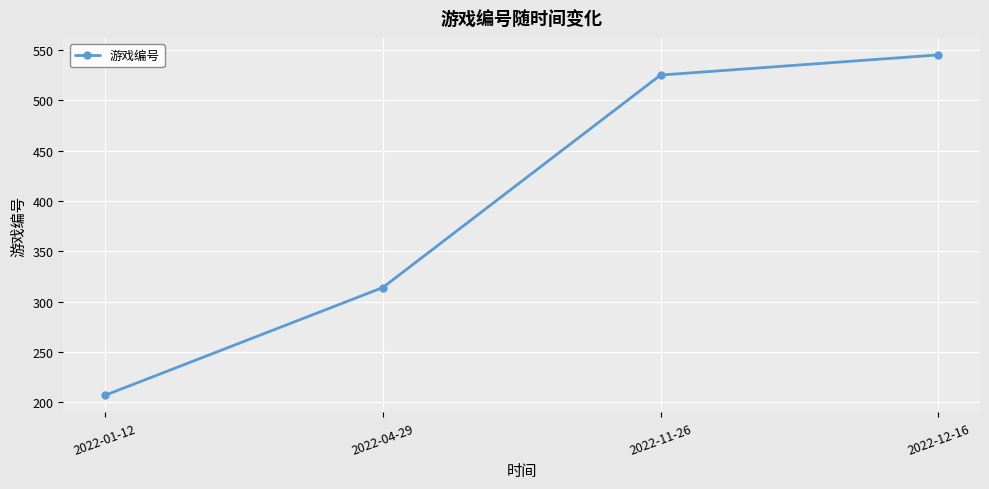

At which label is the value closest to 376?

2022-04-29